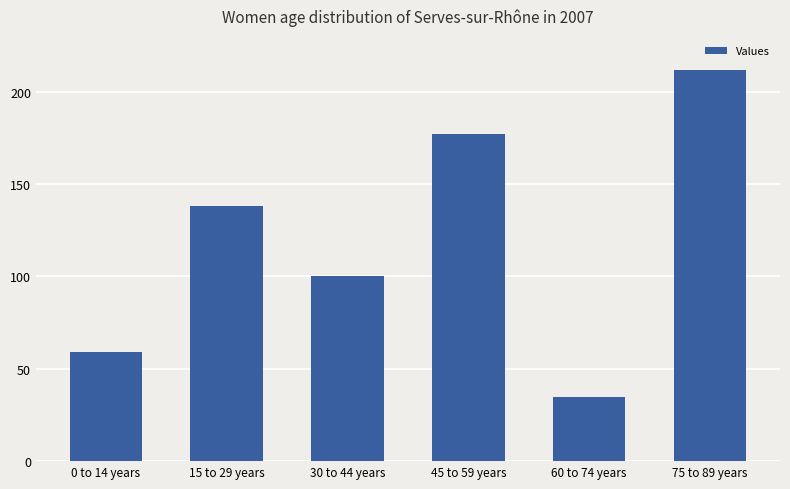

What is the label of the 6th bar from the left?

75 to 89 years